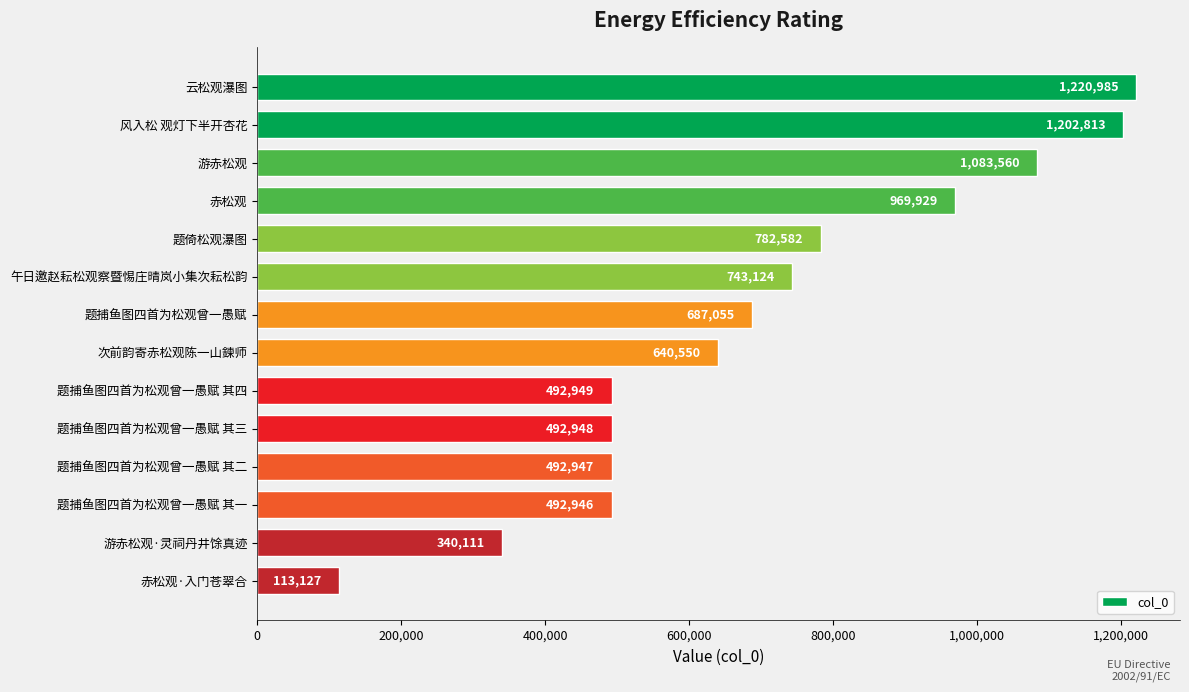

Are the bars grouped side by side (vs. stacked)?

No